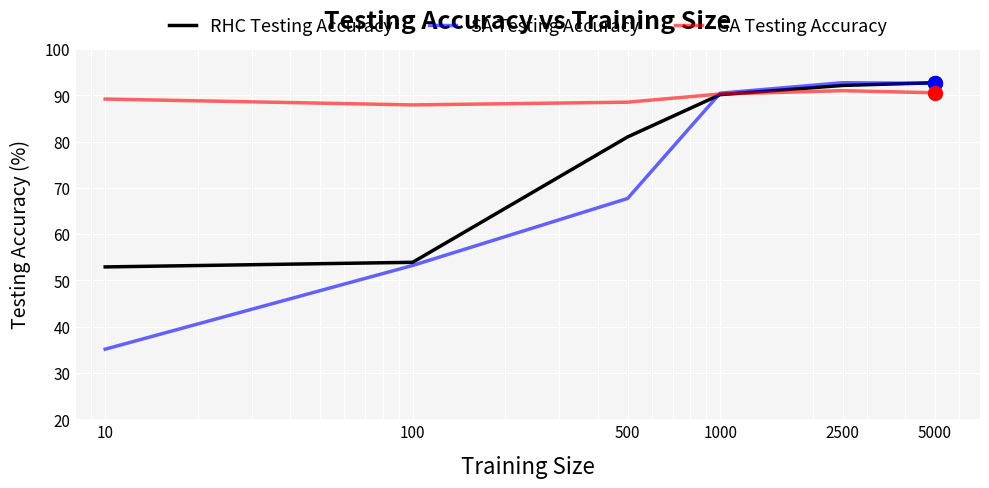

What is the average value of the SA Testing Accuracy series?

72.0